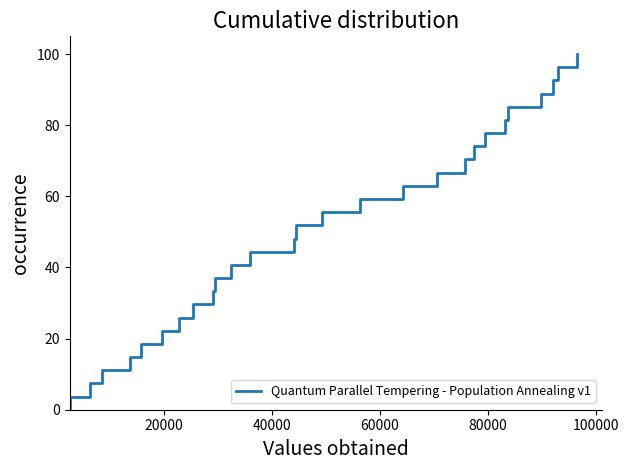

What is the ratio of the value at 80000 to the value at 20000?

4.0